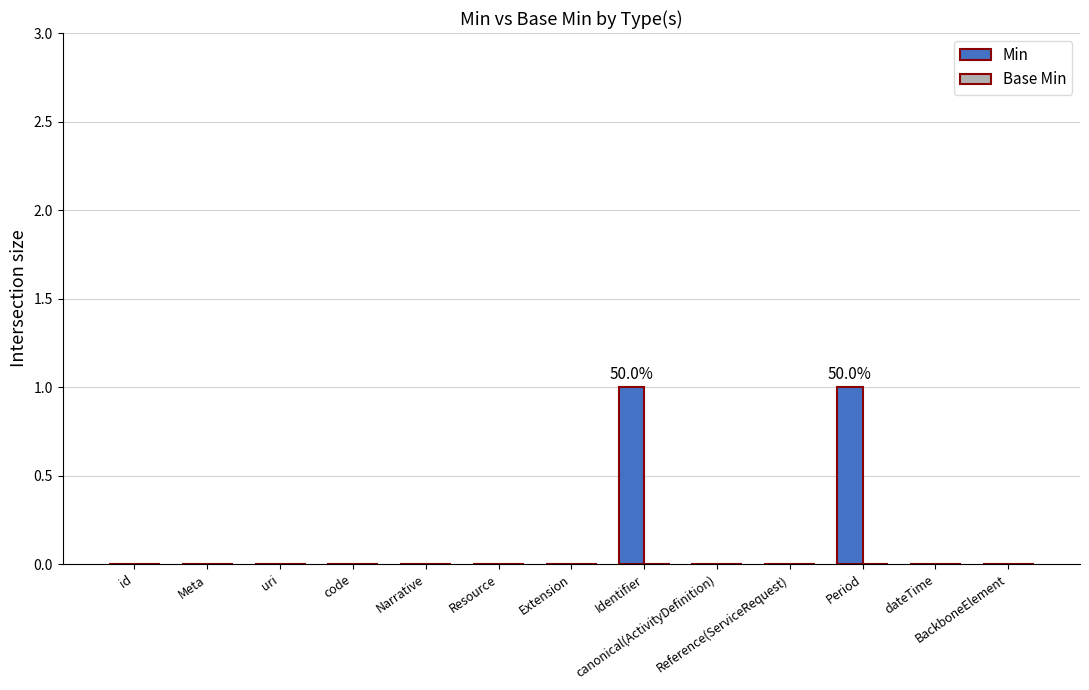

Are the bars horizontal?

No